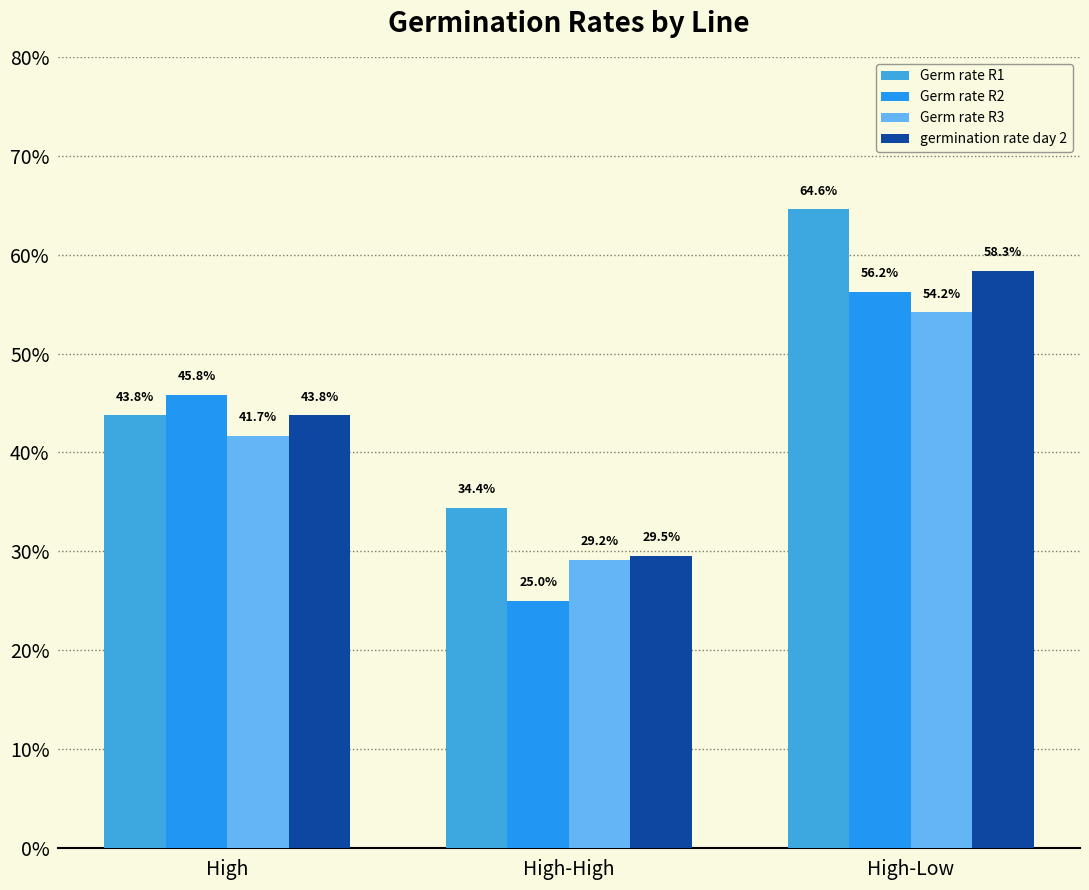

Does the chart contain any negative values?

No